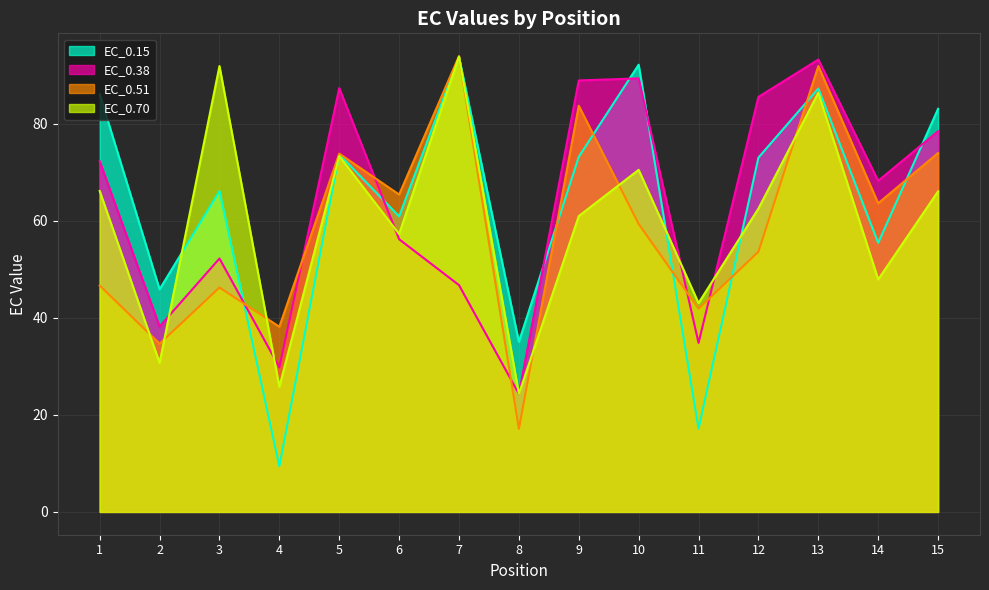

Reading left to right, transcribe all the data shown in this chart.

EC_0.15: 1=86.1	2=45.9	3=66.1	4=9.4	5=73.6	6=60.9	7=93.7	8=35.0	9=73.2	10=92.1	11=17.2	12=73.0	13=87.2	14=55.4	15=83.0
EC_0.38: 1=72.2	2=38.2	3=52.2	4=29.8	5=87.3	6=56.2	7=46.7	8=24.3	9=88.9	10=89.3	11=34.8	12=85.5	13=93.2	14=68.2	15=78.4
EC_0.51: 1=46.6	2=34.7	3=46.2	4=38.1	5=73.8	6=65.4	7=93.9	8=17.1	9=83.7	10=59.3	11=41.9	12=53.6	13=91.8	14=63.6	15=73.9
EC_0.70: 1=66.1	2=30.7	3=91.8	4=25.8	5=73.3	6=57.3	7=93.8	8=24.3	9=60.9	10=70.5	11=43.0	12=62.5	13=86.3	14=47.9	15=66.0